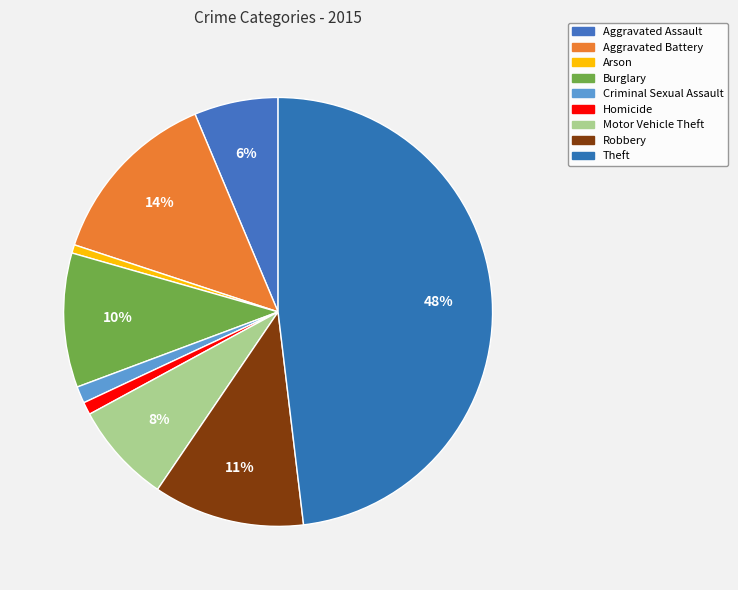

To the nearest percent, what is the combined percentage of Criminal Sexual Assault and Motor Vehicle Theft?

9%